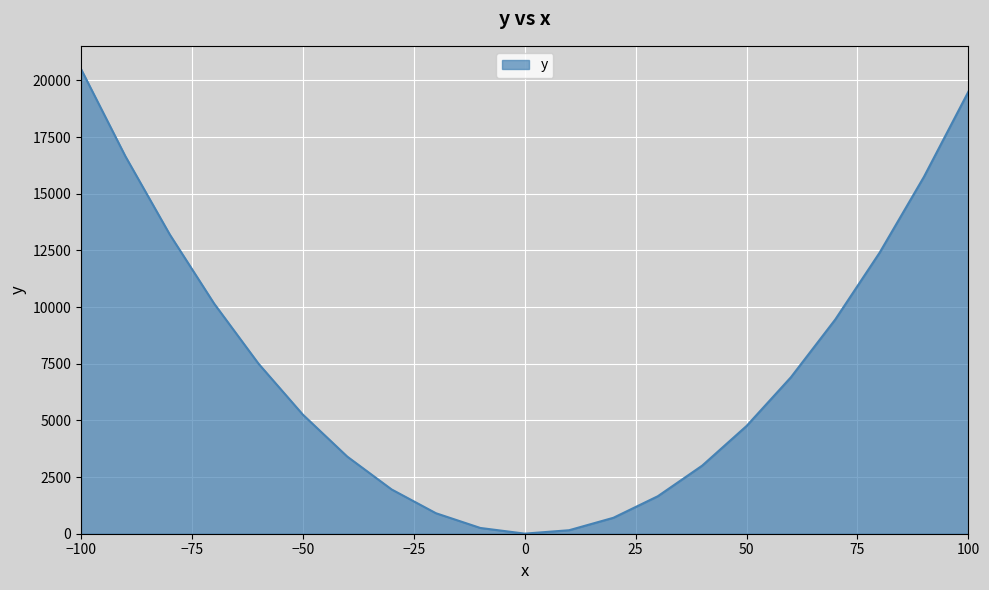

What is the greatest value displayed?

20504